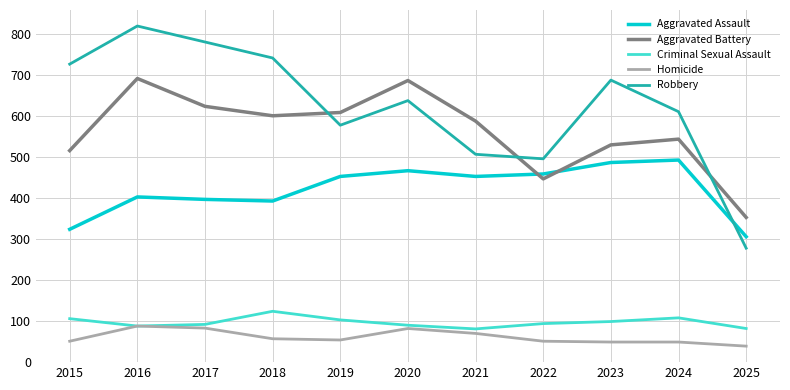

True or false: Robbery and Homicide intersect in this chart.

False